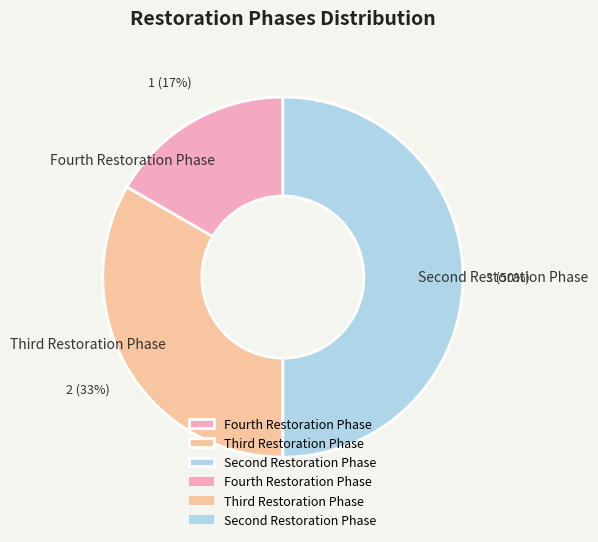

To the nearest percent, what is the average slice percentage?

33%